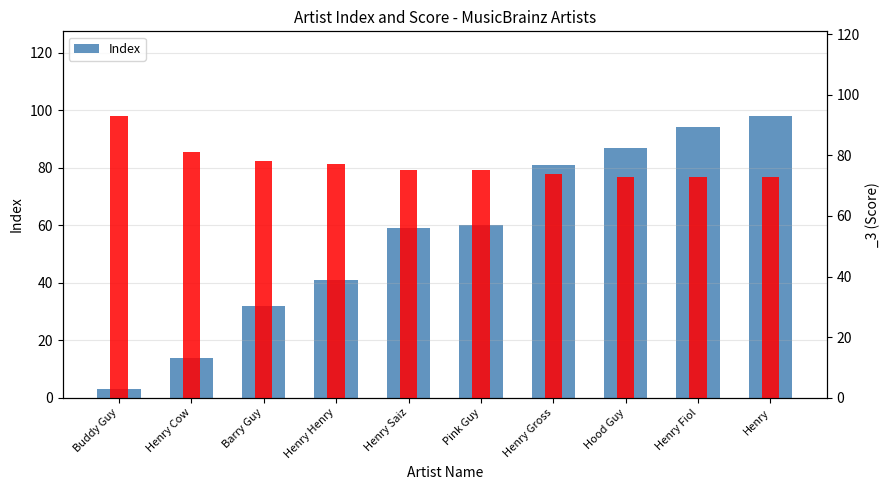

True or false: the data shows 94 at Henry Fiol.

True